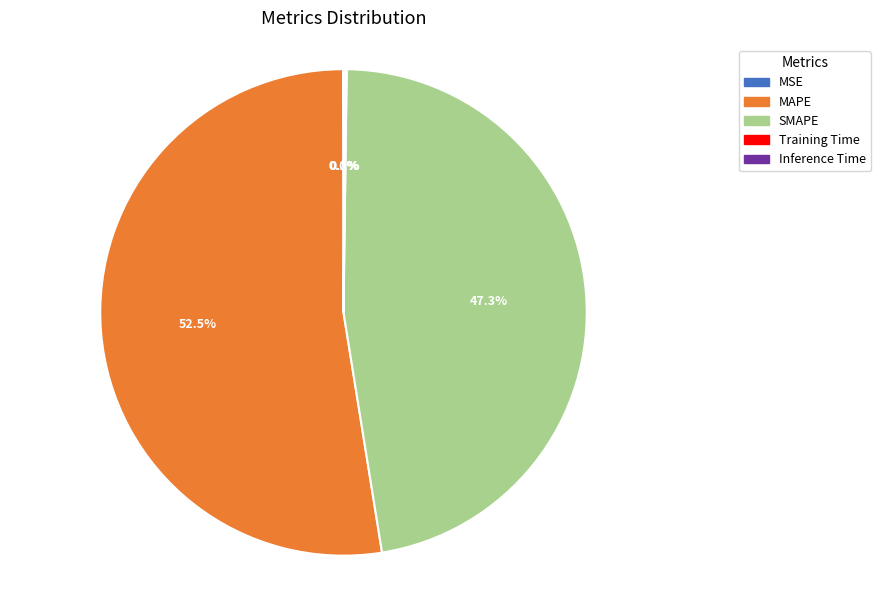

Does MAPE account for over 50% of the chart?

Yes